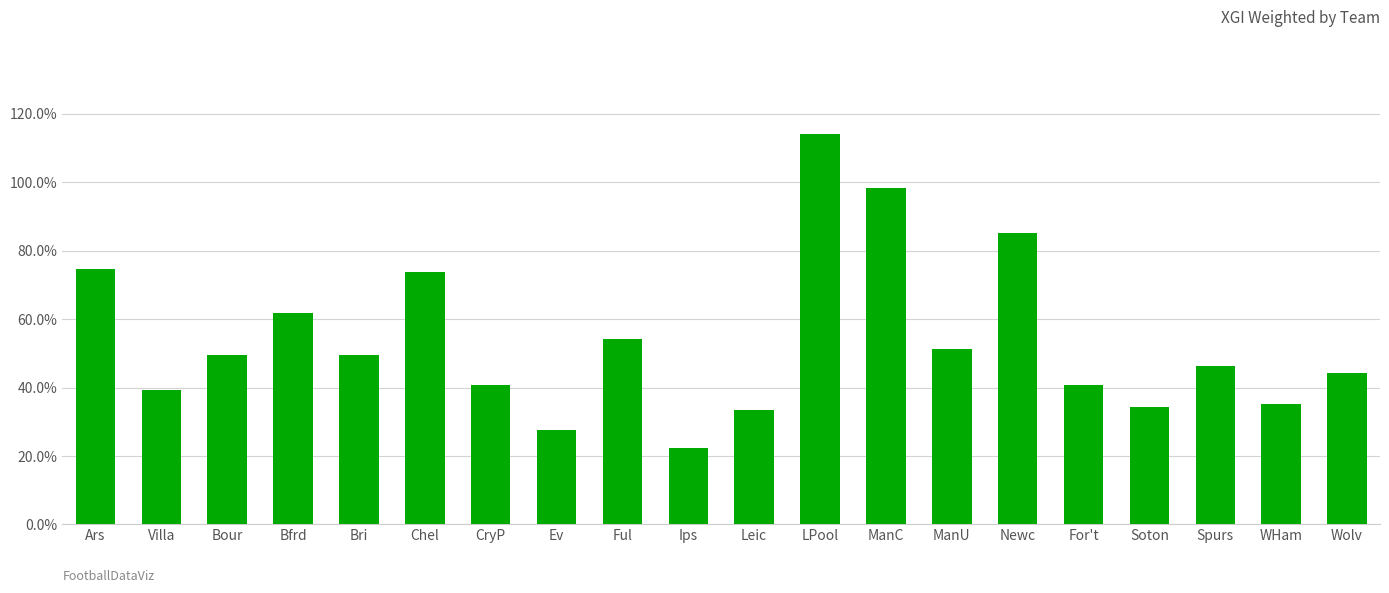

What is the label of the 6th bar from the left?

Chel